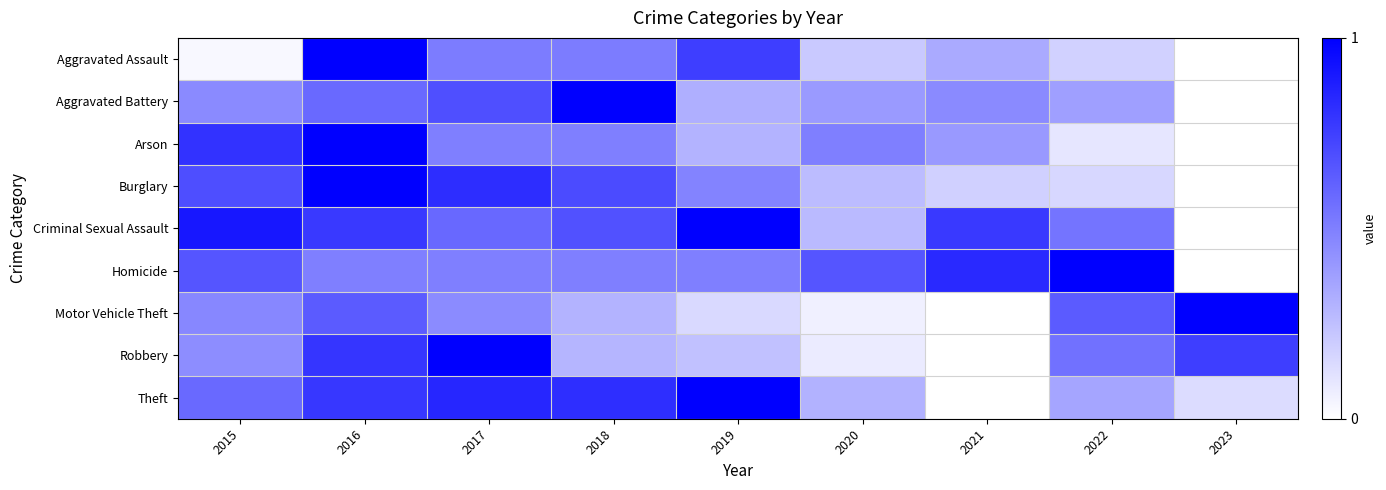

At which category is the sum across all series the highest?

2016